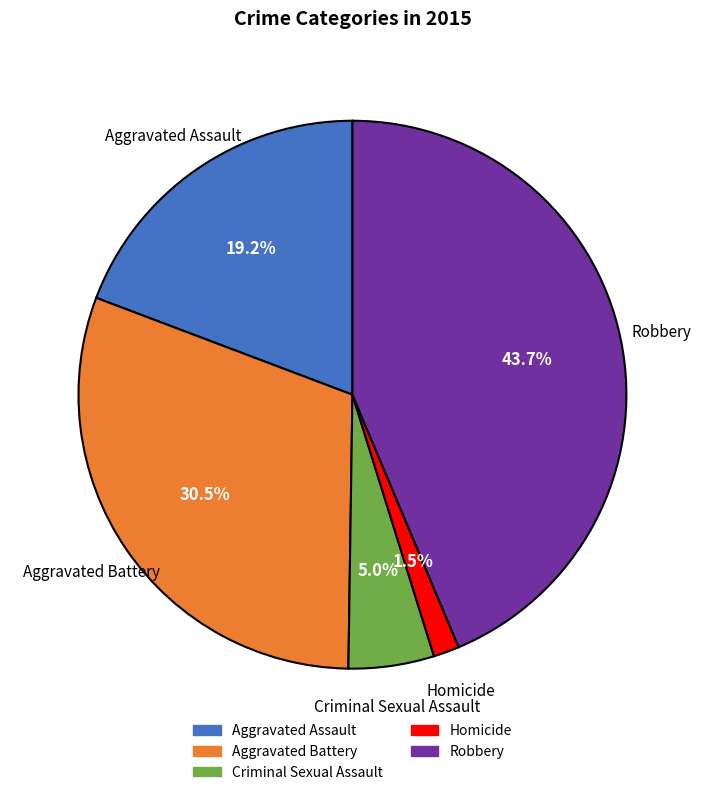

What is the smallest slice in the pie chart?

Homicide